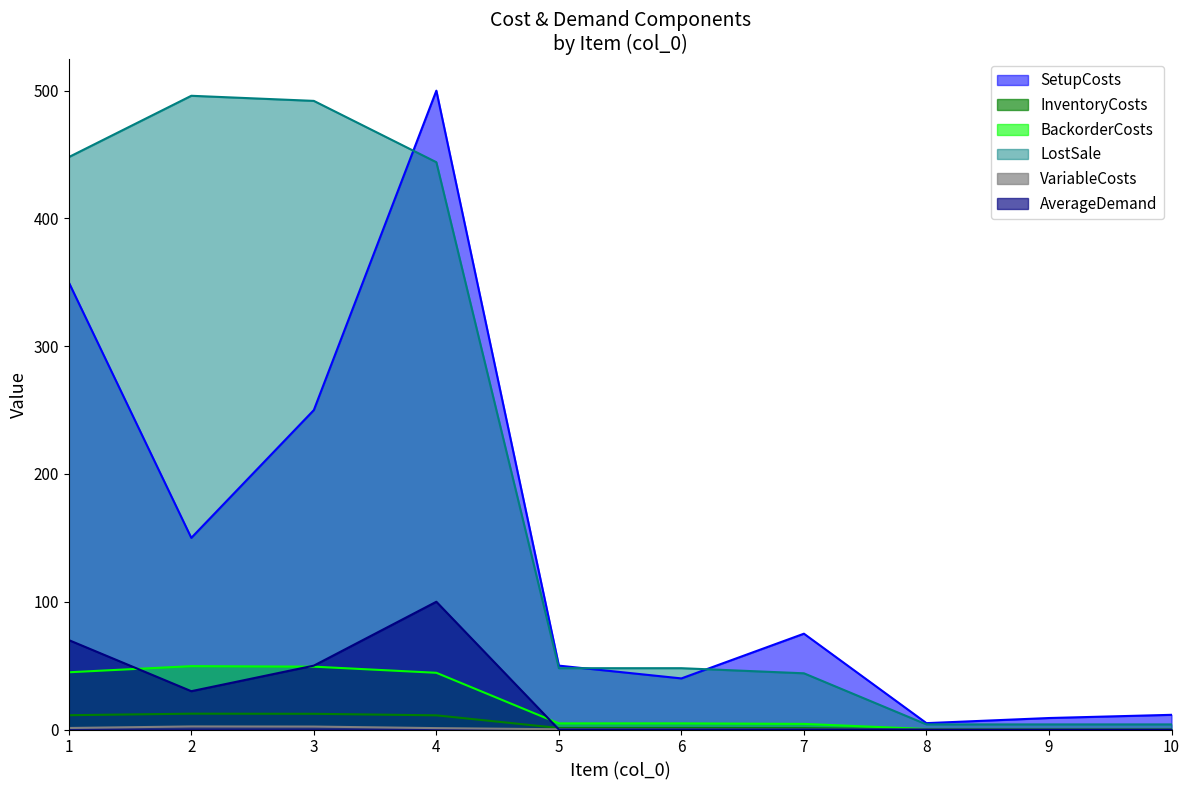

How many intersections are there between InventoryCosts and SetupCosts?

3